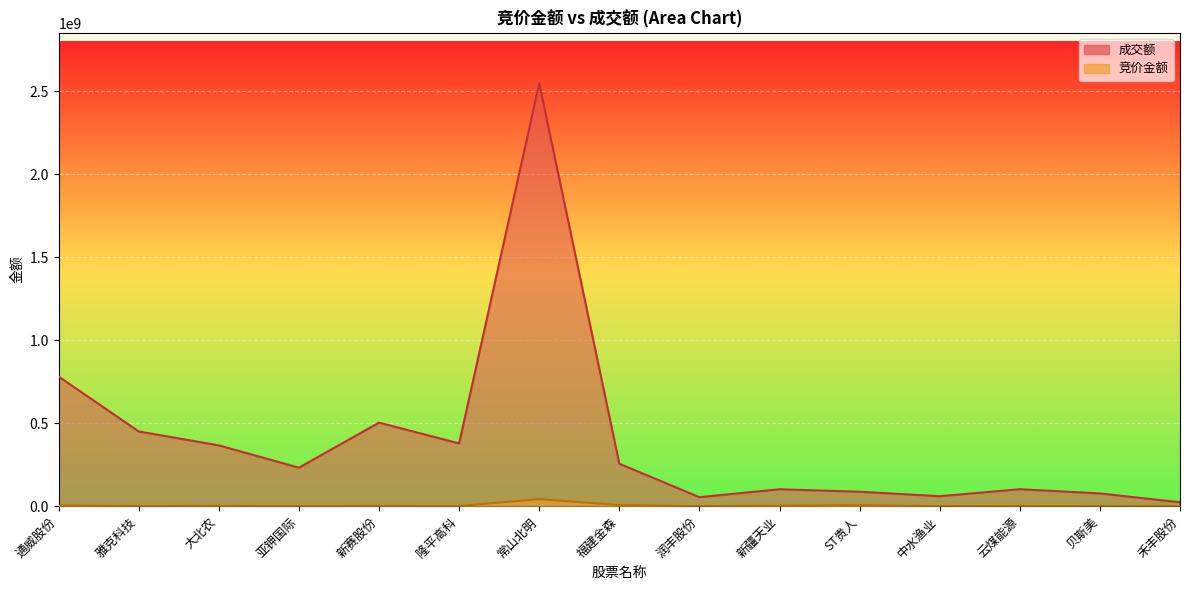

What value does the 成交额 series have at 云煤能源?

102322378